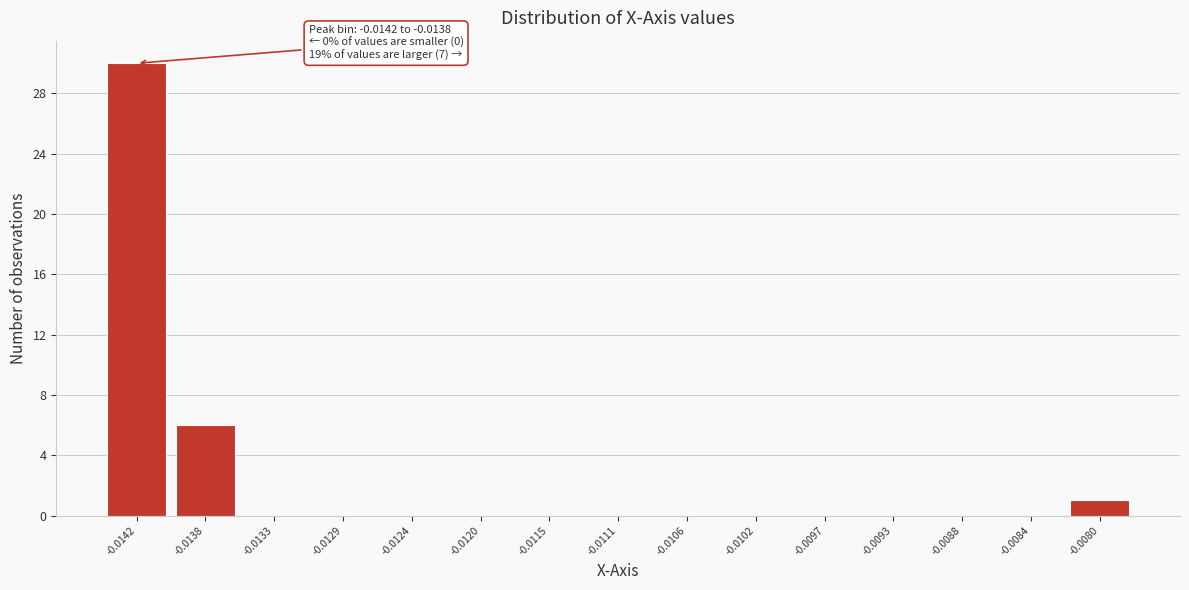

The value at -0.0120 is 15. True or false?

False